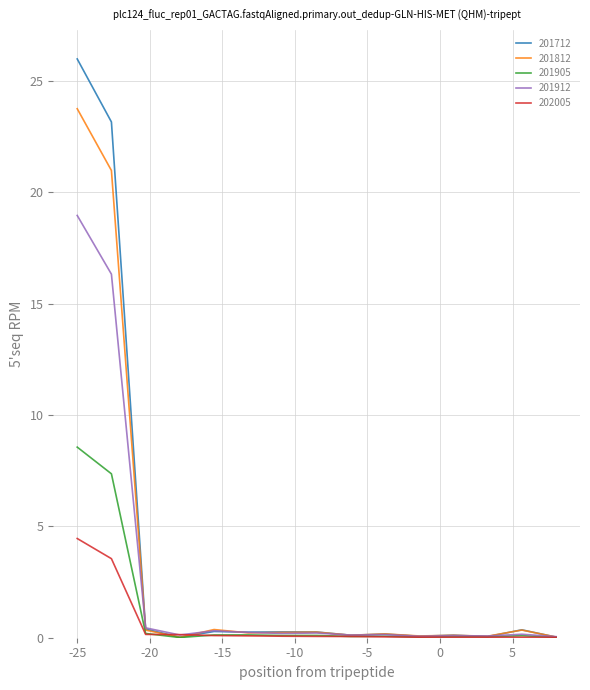

What is the greatest value displayed?

26.0